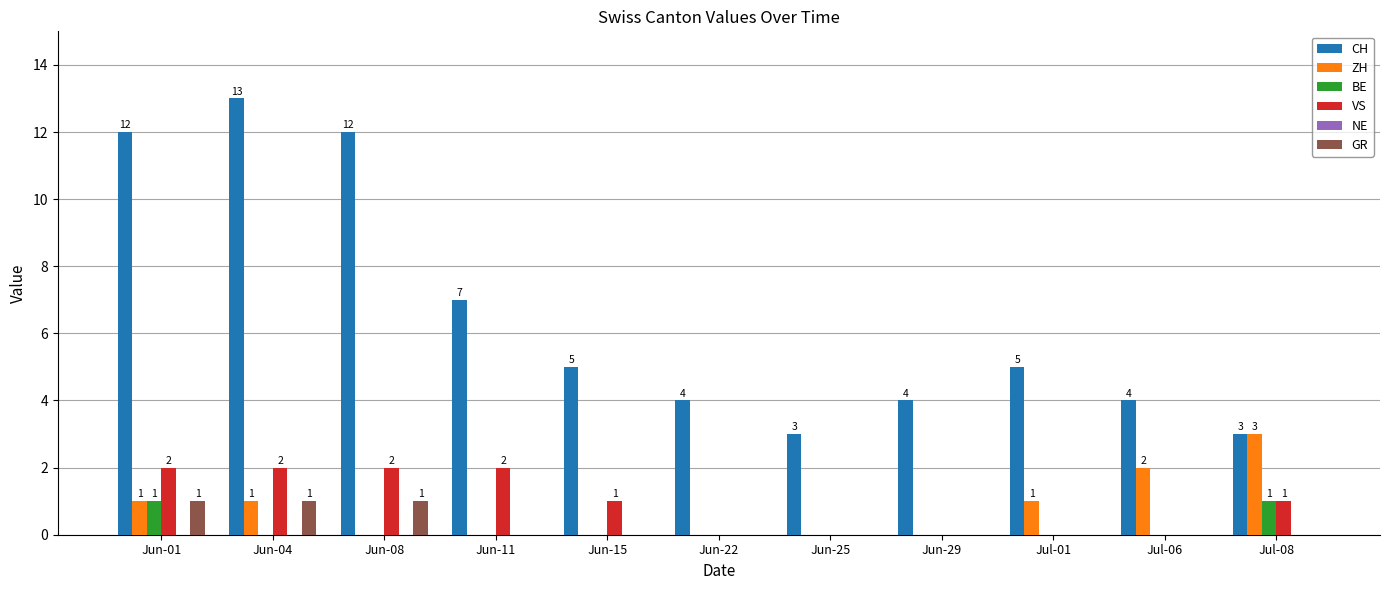

Which series has the largest total across all categories?

CH